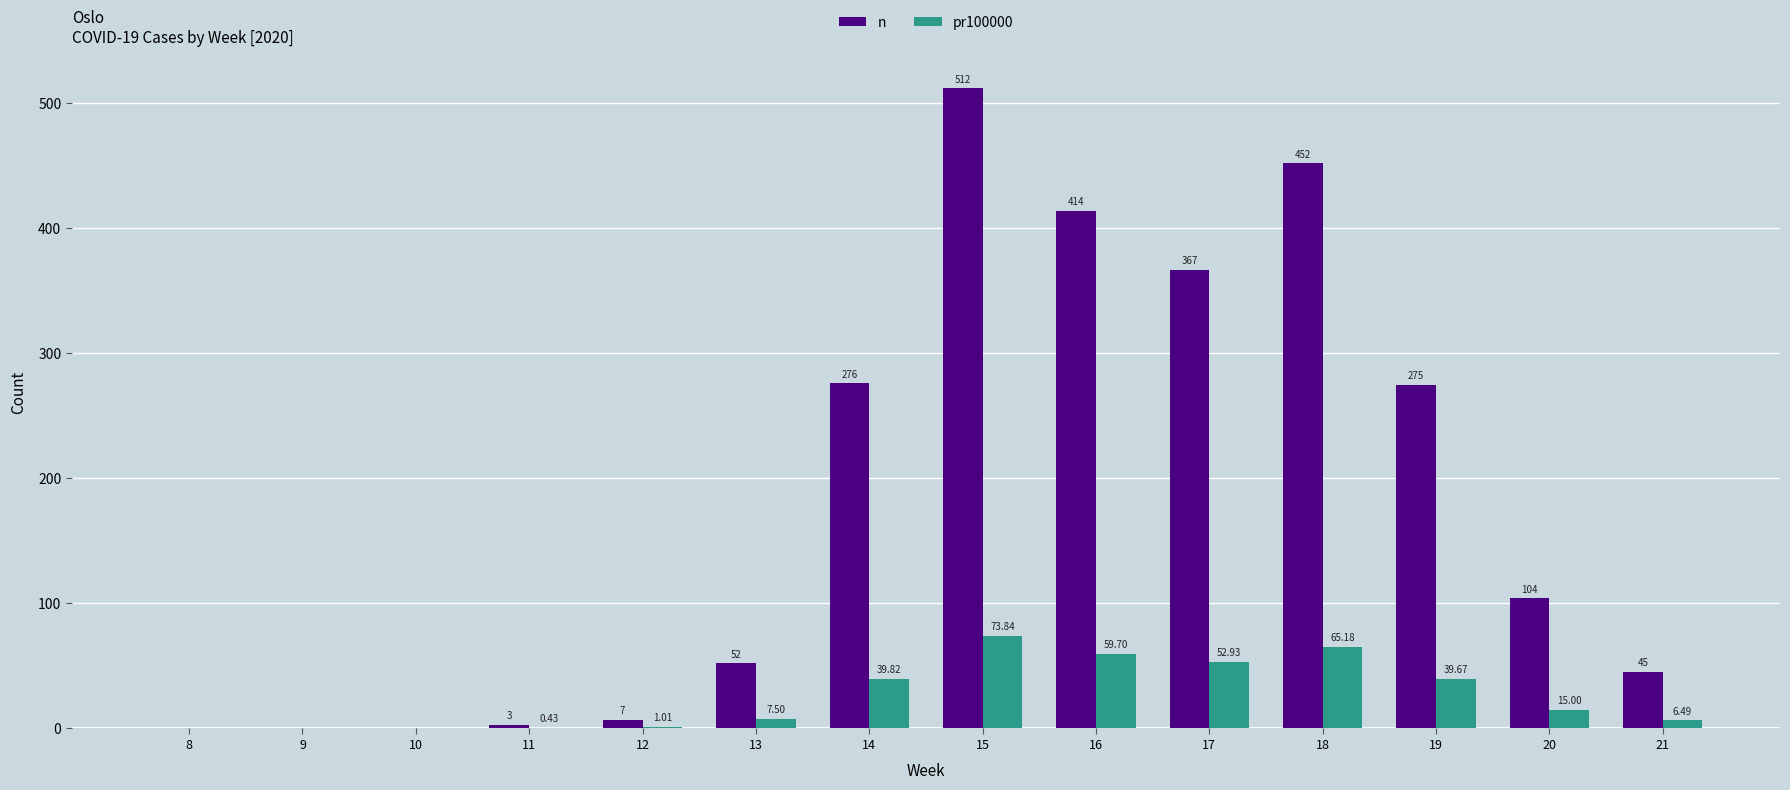

What is the difference between the pr100000 values at 20 and 11?

14.6